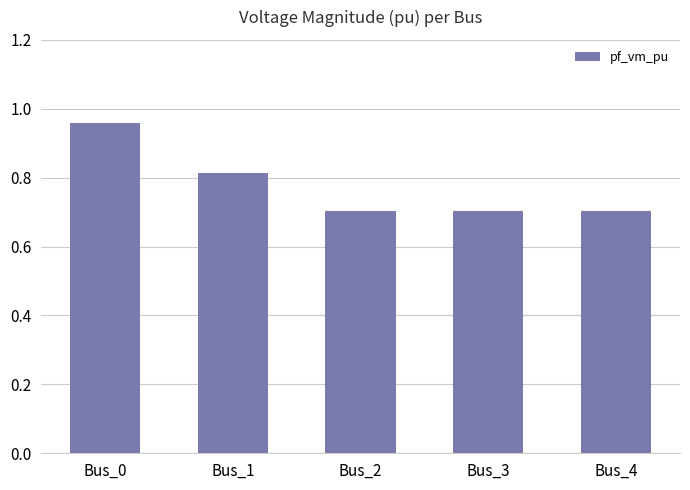

At which category does the chart reach its peak across all series?

Bus_0